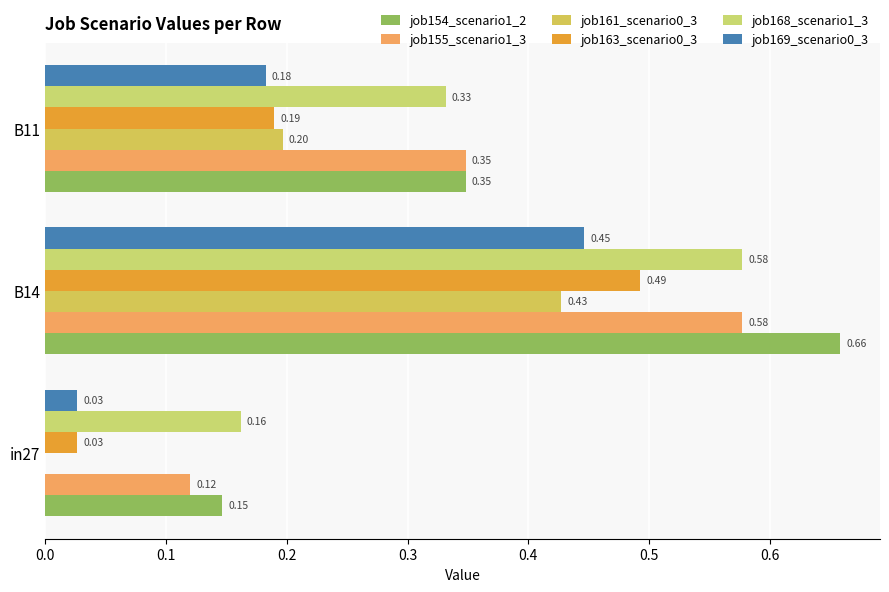

How many categories are shown in the chart?

3